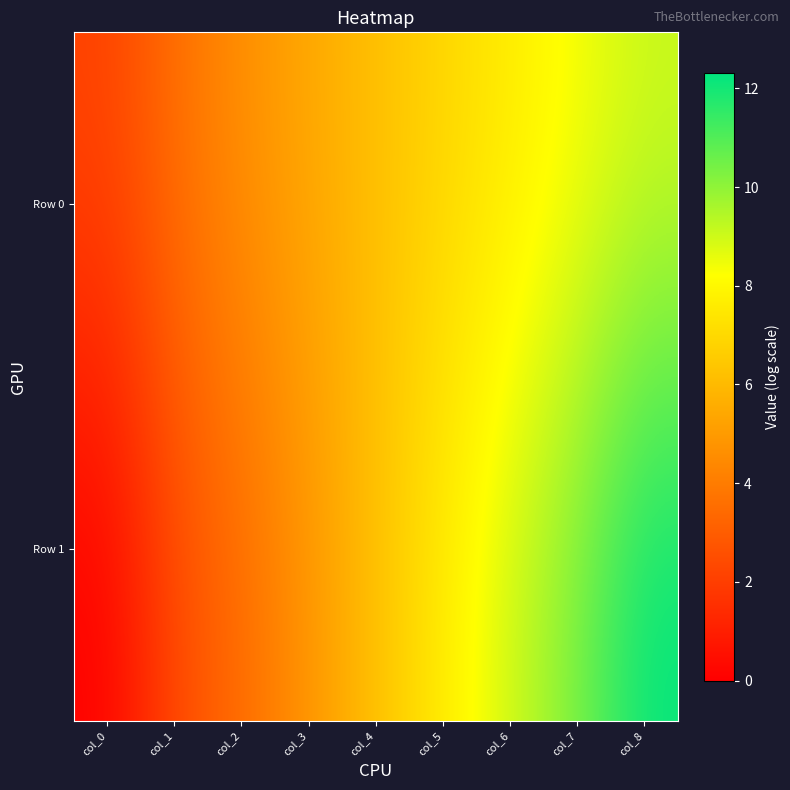

Between col_5 and col_6, which is larger?

col_6